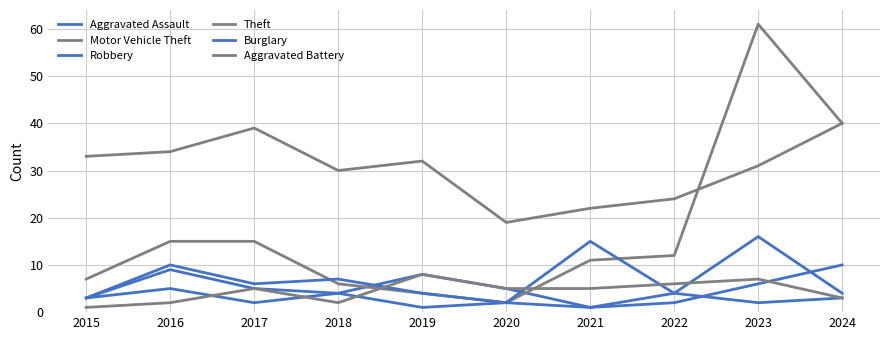

Where do Robbery and Aggravated Assault first cross each other?

2018 and 2019